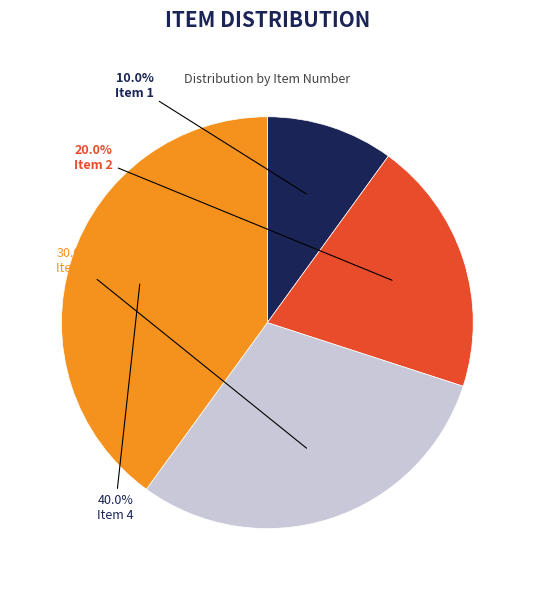

Between Item 1 and Item 4, which is larger?

Item 4